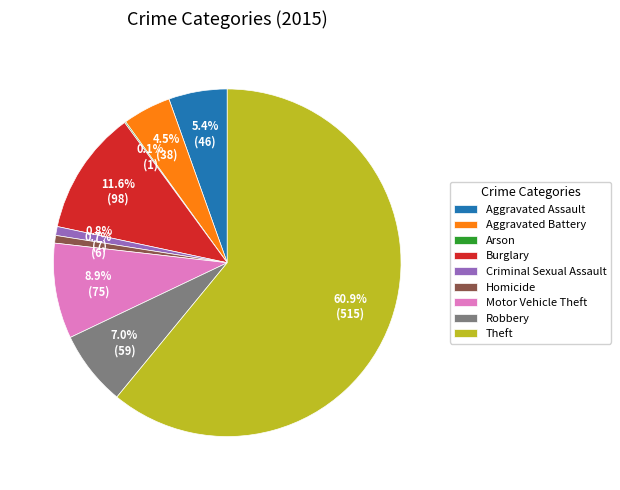

Combined, do Burglary and Criminal Sexual Assault account for over 50%?

No